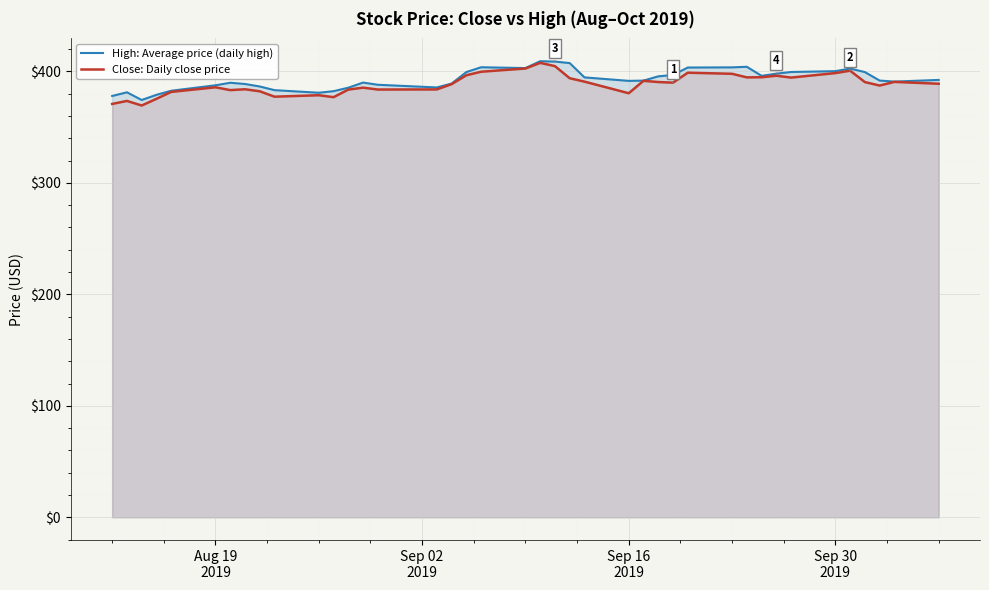

Reading left to right, what are all the values shown in this chart?

High: Average price (daily high): 378.0	381.3	374.4	379.0	382.7	387.6	389.9	388.7	386.5	383.2	380.9	382.3	385.4	390.0	388.0	385.6	389.1	399.4	403.8	403.0	409.2	408.9	407.5	394.7	391.5	391.8	395.6	396.8	403.5	403.6	404.2	396.1	398.0	399.5	400.2	402.6	399.4	391.8	390.9	392.4
Close: Daily close price: 370.8	373.5	369.4	375.4	381.6	385.8	383.2	384.0	382.2	377.3	378.6	376.9	383.7	385.4	383.8	383.9	388.6	396.6	399.7	402.6	407.7	404.8	393.9	390.9	380.4	391.6	390.5	389.9	398.9	397.9	394.7	394.8	396.2	394.5	398.5	400.7	390.4	387.4	390.6	388.9